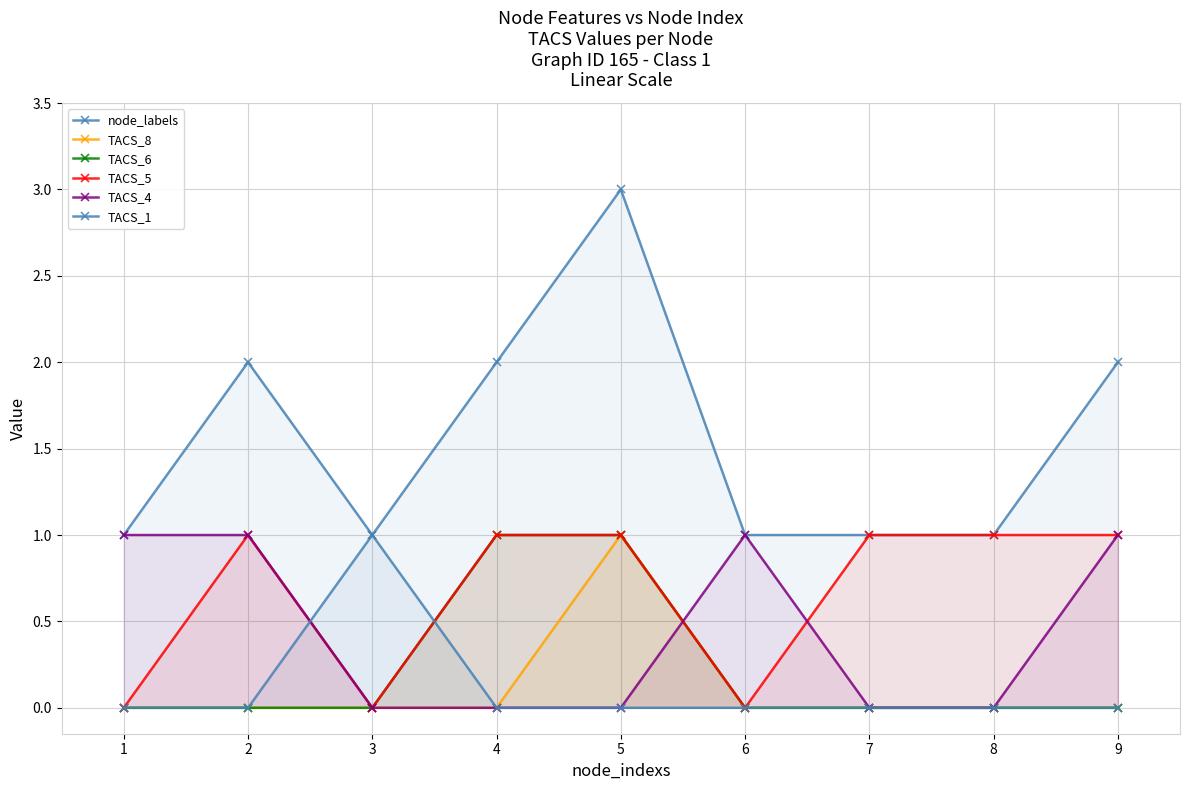

Which category has the highest value across all series?

5